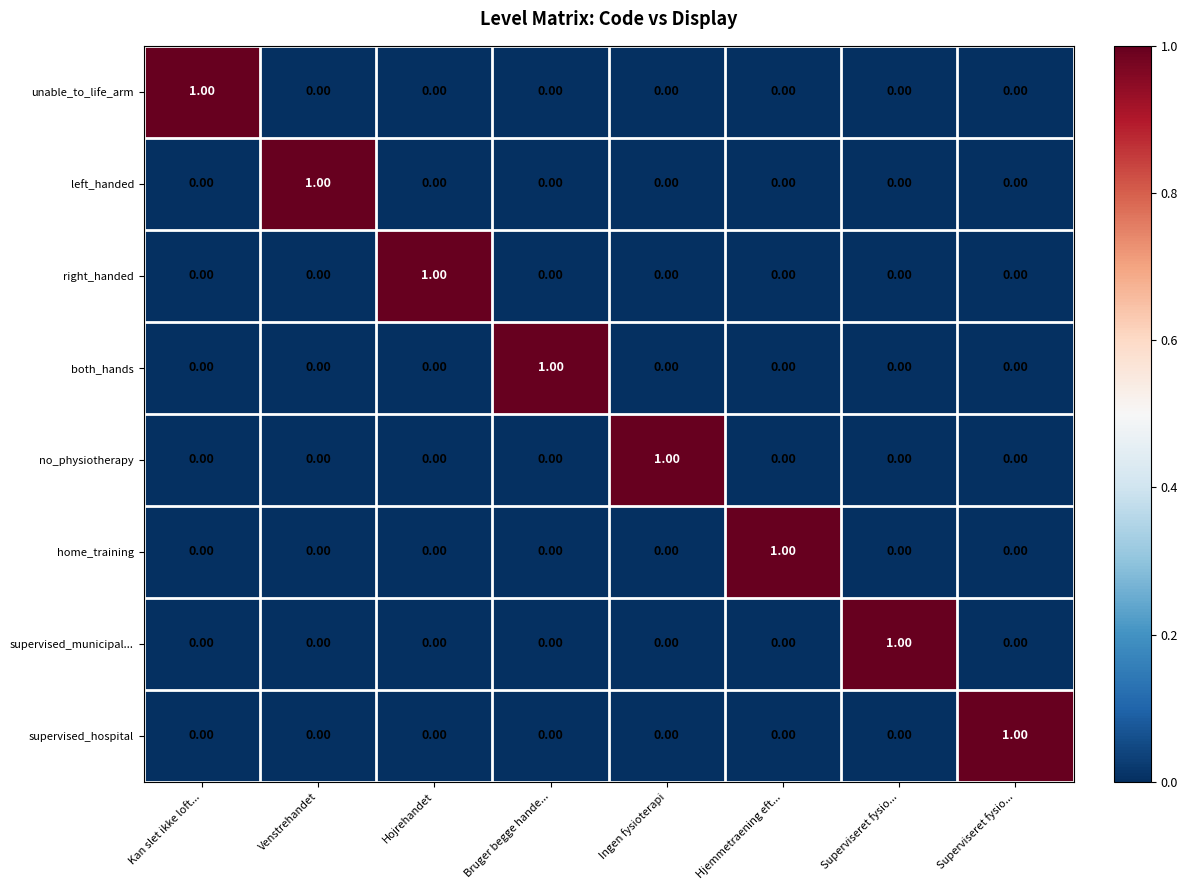

Which series has the largest total across all categories?

unable_to_life_arm